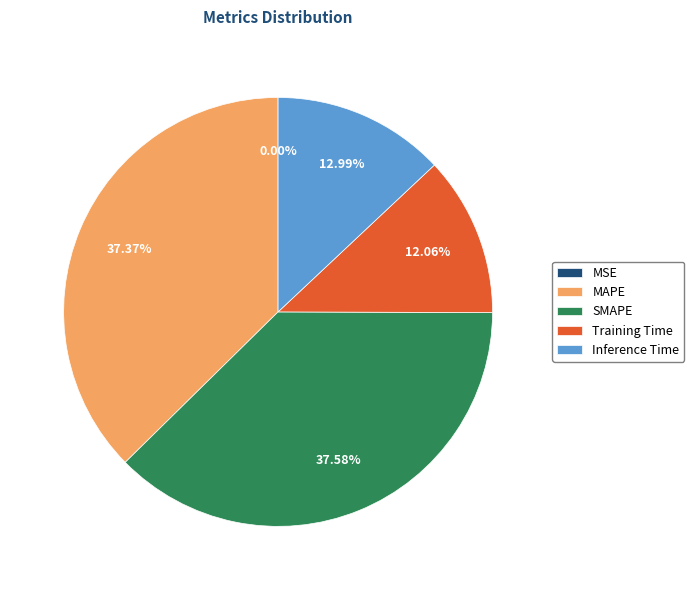

To the nearest percent, what portion does SMAPE represent?

38%